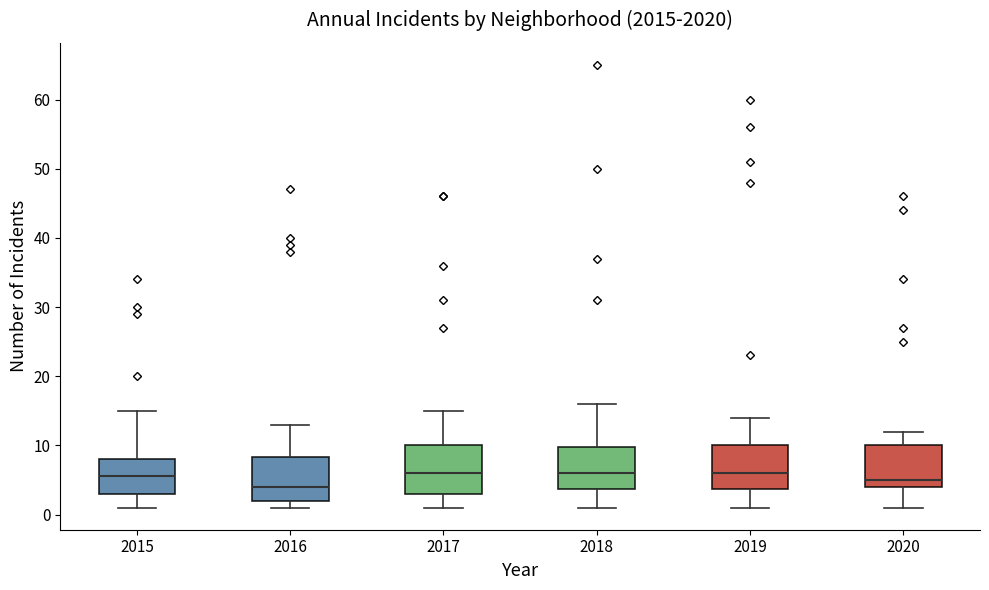

Reading left to right, transcribe this box plot: for each box, give where its median line is, the range the box spans, and where its two whiskers end, as read against the y-axis. The values are not printed on the chart, so give them approximately, as read against the axis.

2015: median 6, box 3 to 8, whiskers 1 to 15
2016: median 4, box 2 to 8, whiskers 1 to 13
2017: median 6, box 3 to 10, whiskers 1 to 15
2018: median 6, box 4 to 10, whiskers 1 to 16
2019: median 6, box 4 to 10, whiskers 1 to 14
2020: median 5, box 4 to 10, whiskers 1 to 12